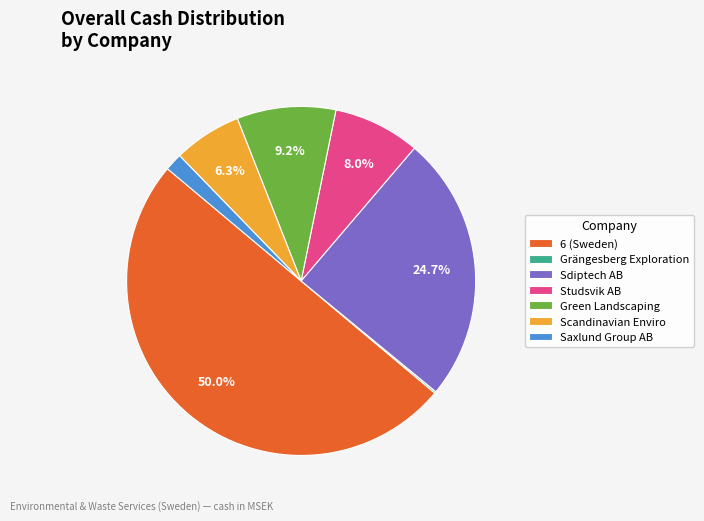

What percentage is the Scandinavian Enviro slice, to the nearest percent?

6%